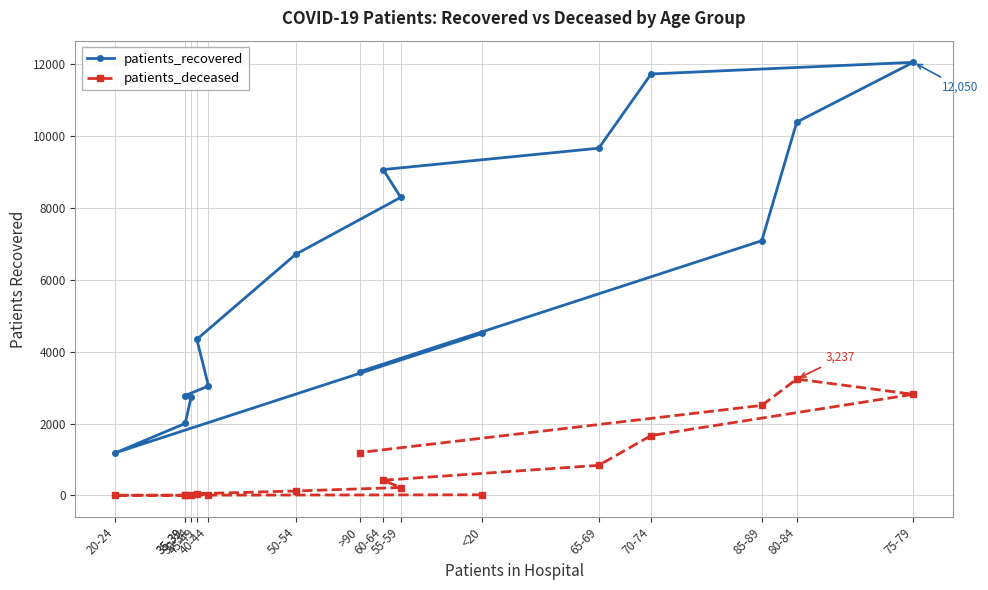

At which category does the chart reach its minimum across all series?

35-39